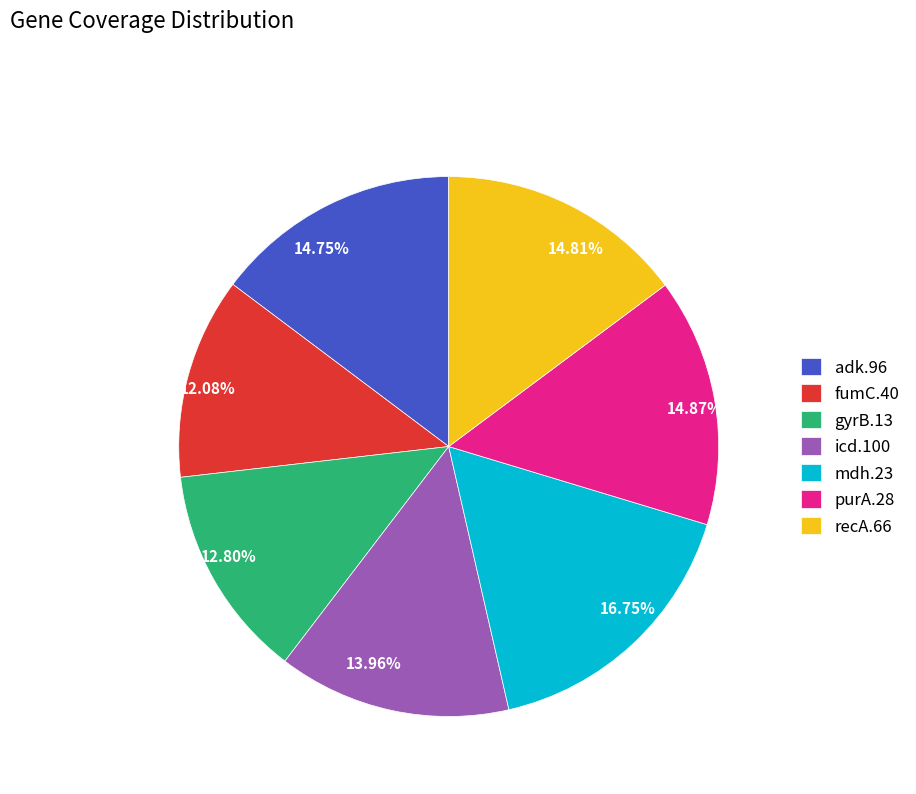

How many slices are in this pie chart?

7